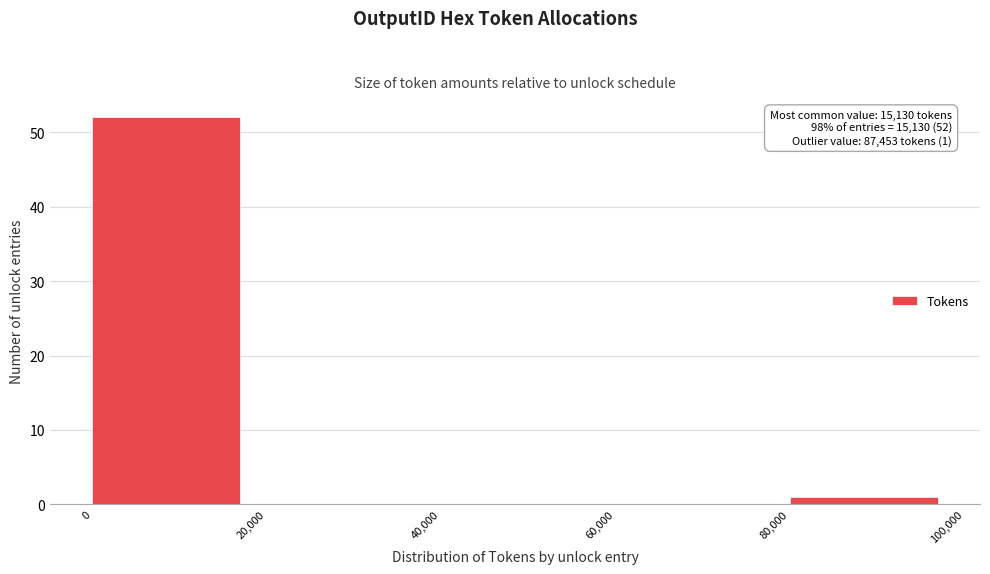

Over which range of the x-axis is the bar tallest?

0 to 20,000